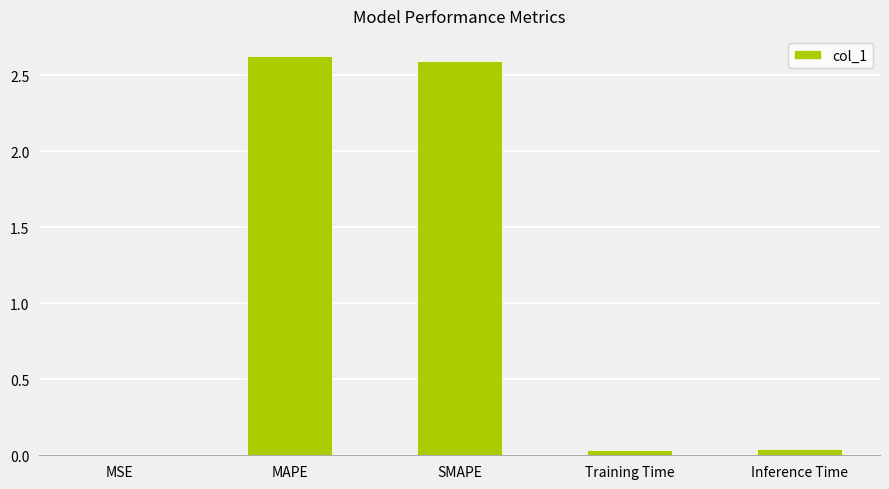

The chart shows a value of 1.4 at SMAPE. True or false?

False